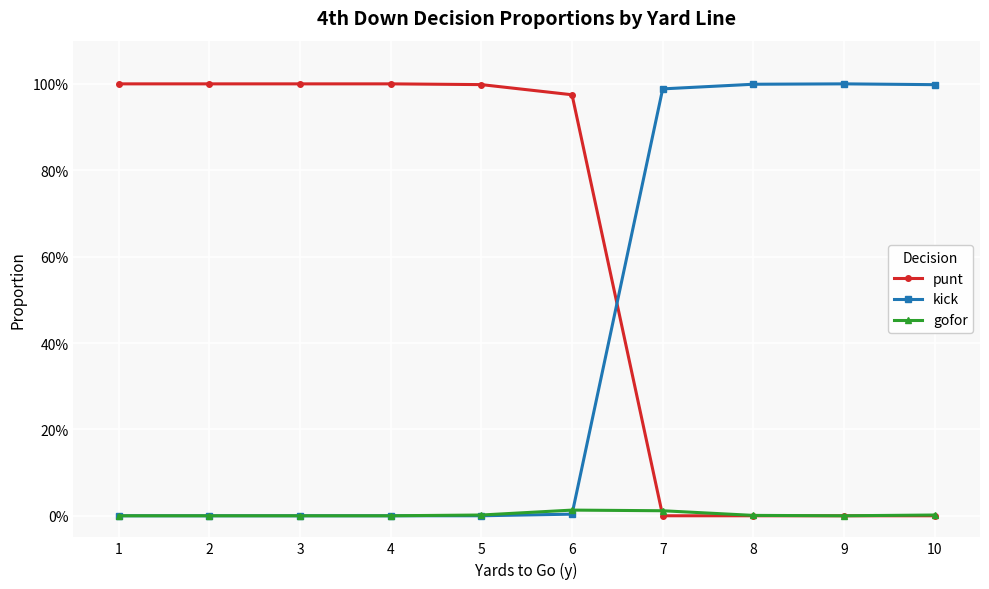

At 1, list the series in order from largest to smallest.

punt, kick, gofor